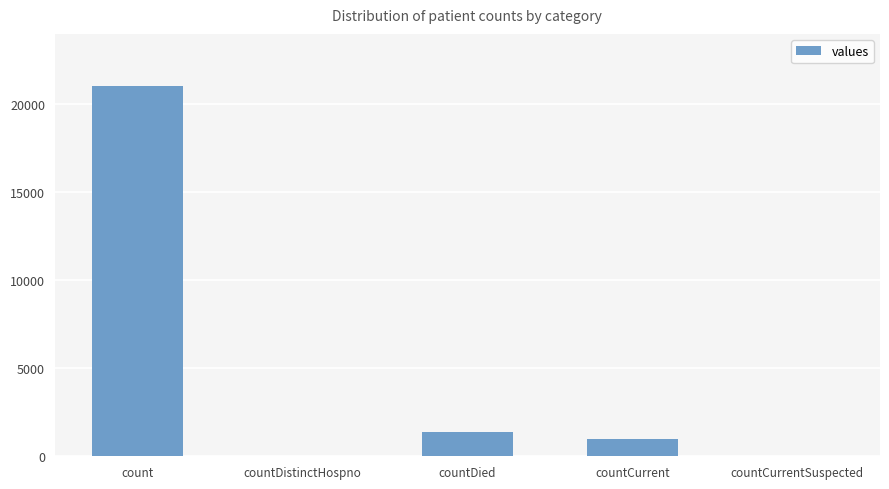

Which label corresponds to the largest value in the chart?

count